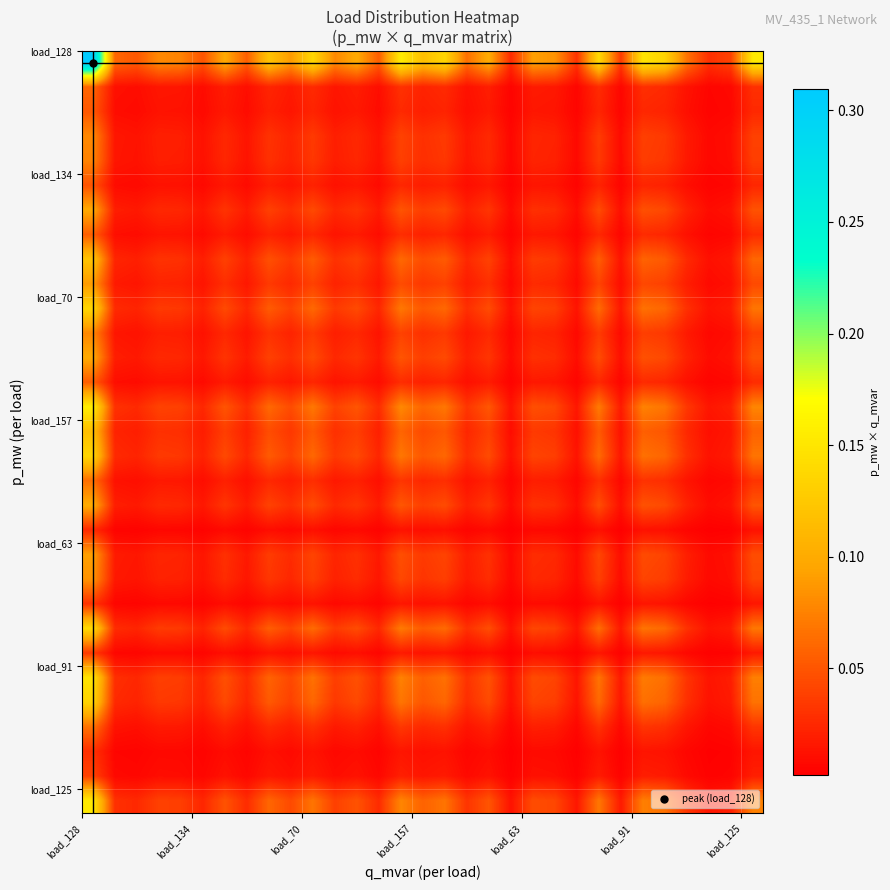

How many distinct data groups are displayed?

31